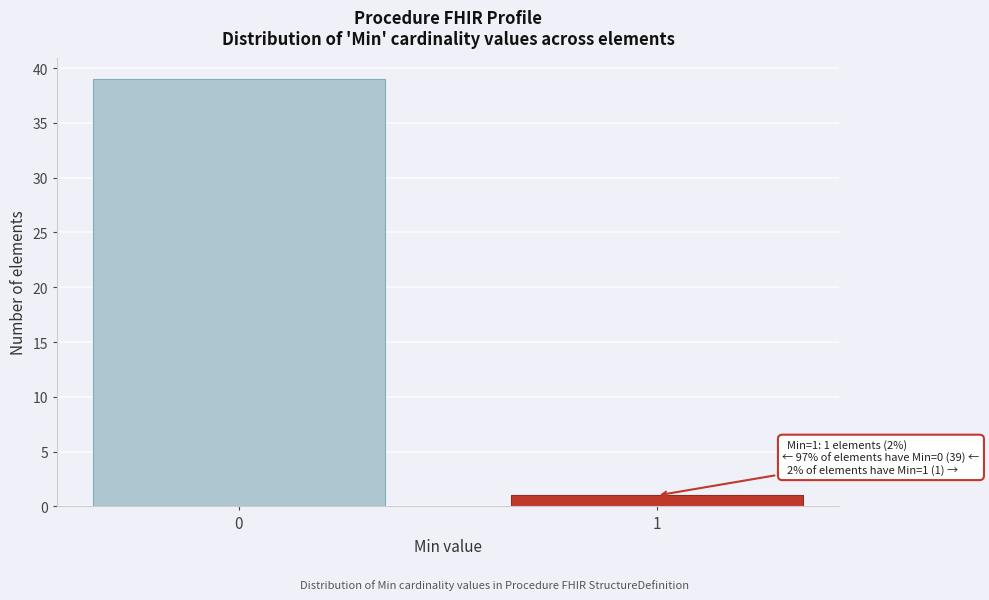

Reading right to left, list all the values displayed in this chart.

1=1	0=39